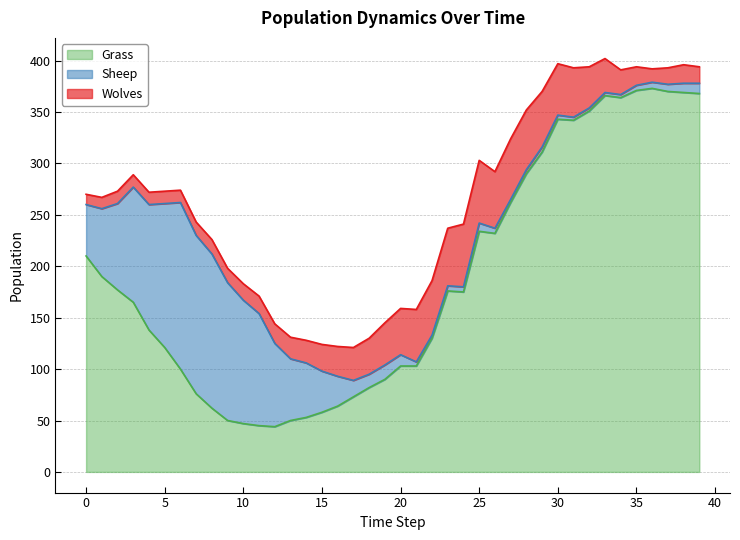

How many data points does each series have?

40